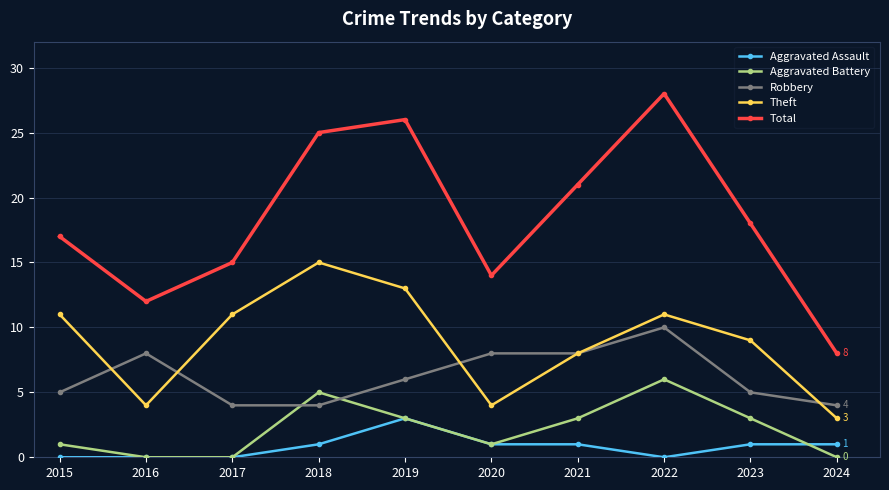

What is the spread (max minus min) of values at 2017?

15